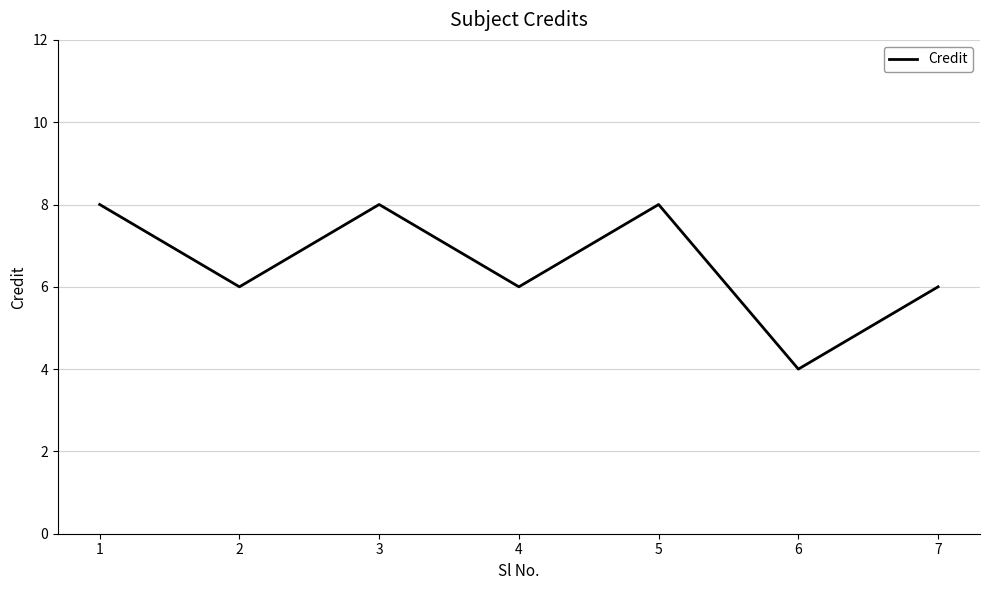

What is the ratio of the value at 7 to the value at 6?

1.5